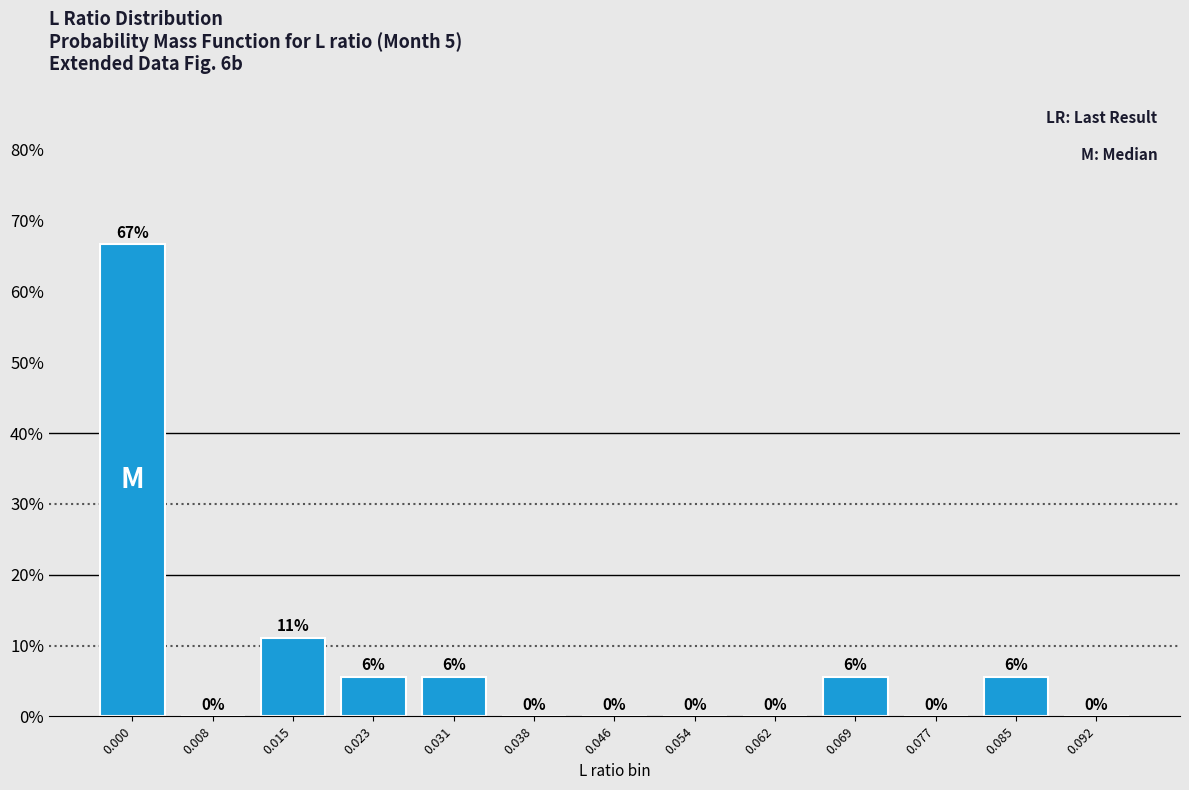

What is the maximum value shown in the chart?

66.7